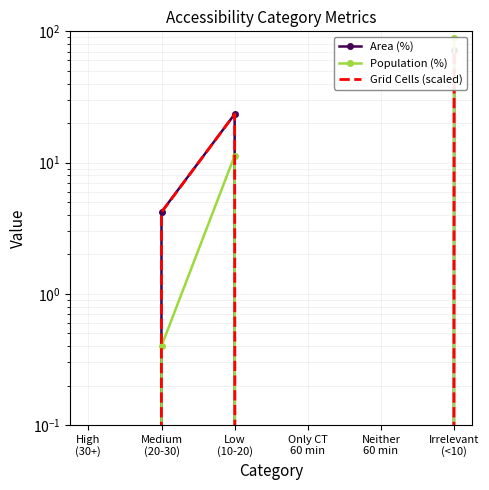

How many lines are shown in the chart?

3